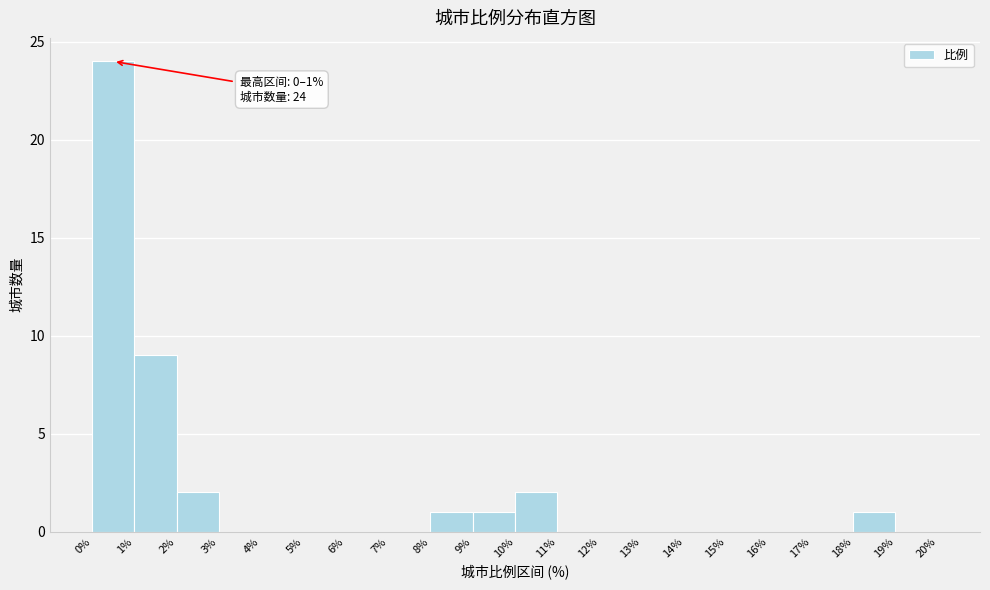

Over which range of the x-axis is the bar tallest?

0% to 1%